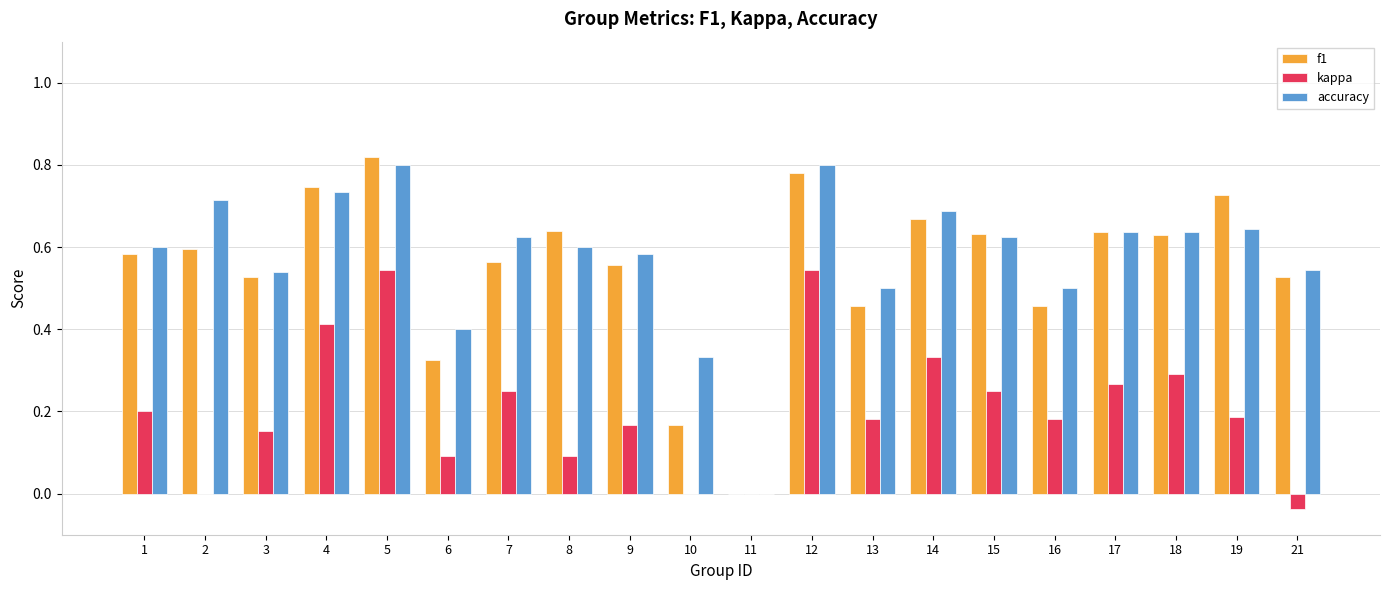

What is the total value across all series at 4?

1.9